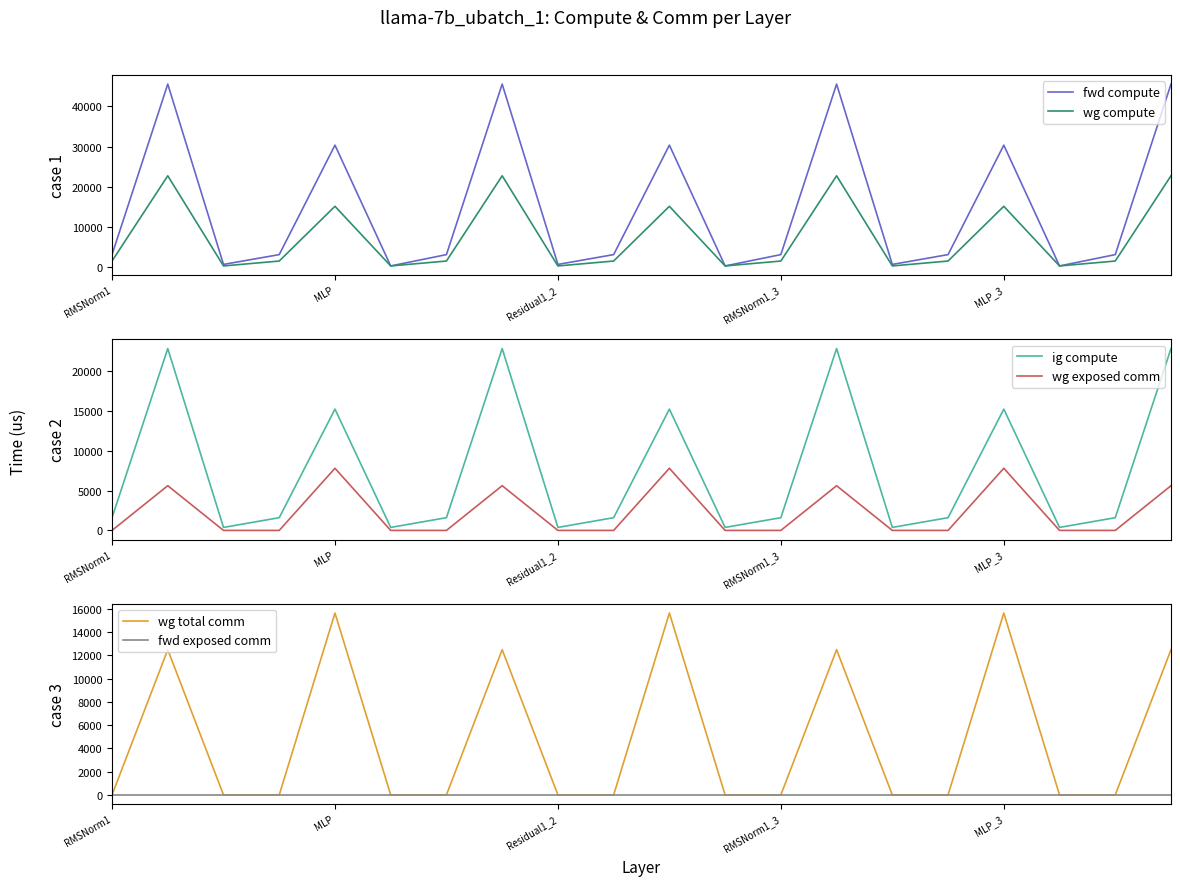

What is the highest value of the wg total comm series?

15648.0